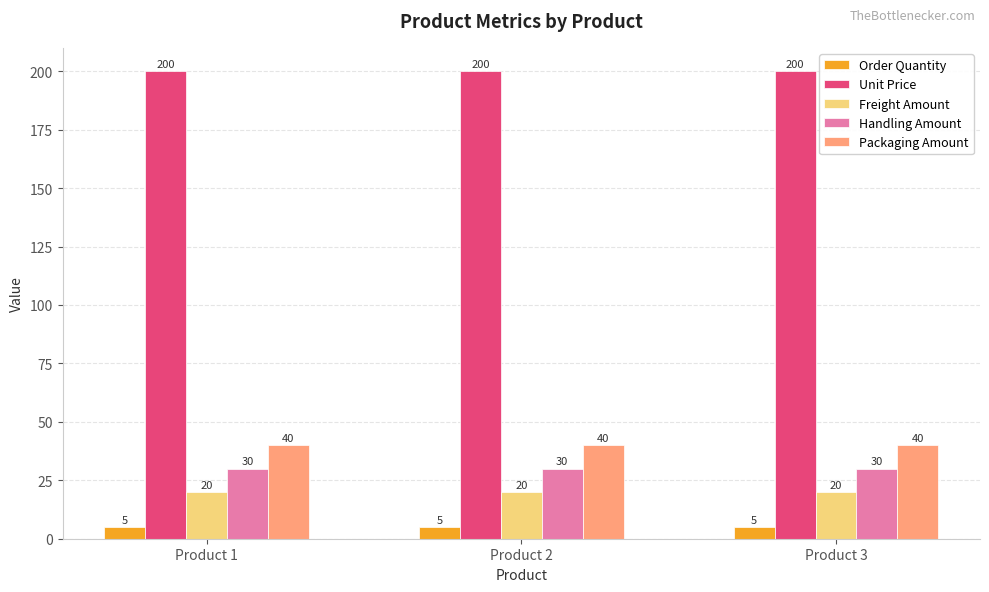

True or false: Unit Price has a value of 200 at Product 1.

True